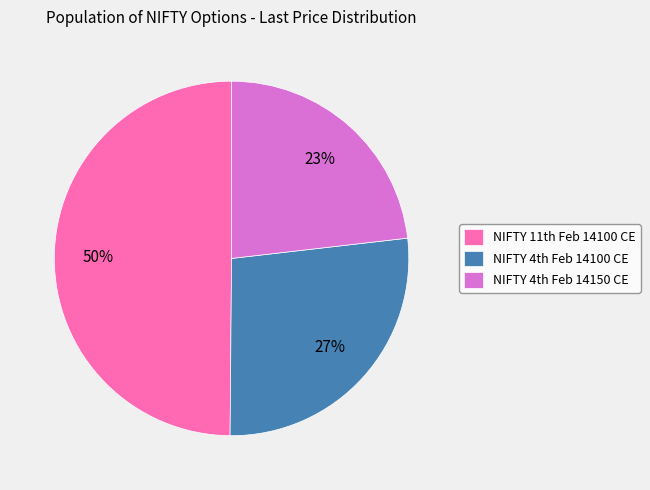

Rank the categories by value from lowest to highest.

NIFTY 4th Feb 14150 CE, NIFTY 4th Feb 14100 CE, NIFTY 11th Feb 14100 CE